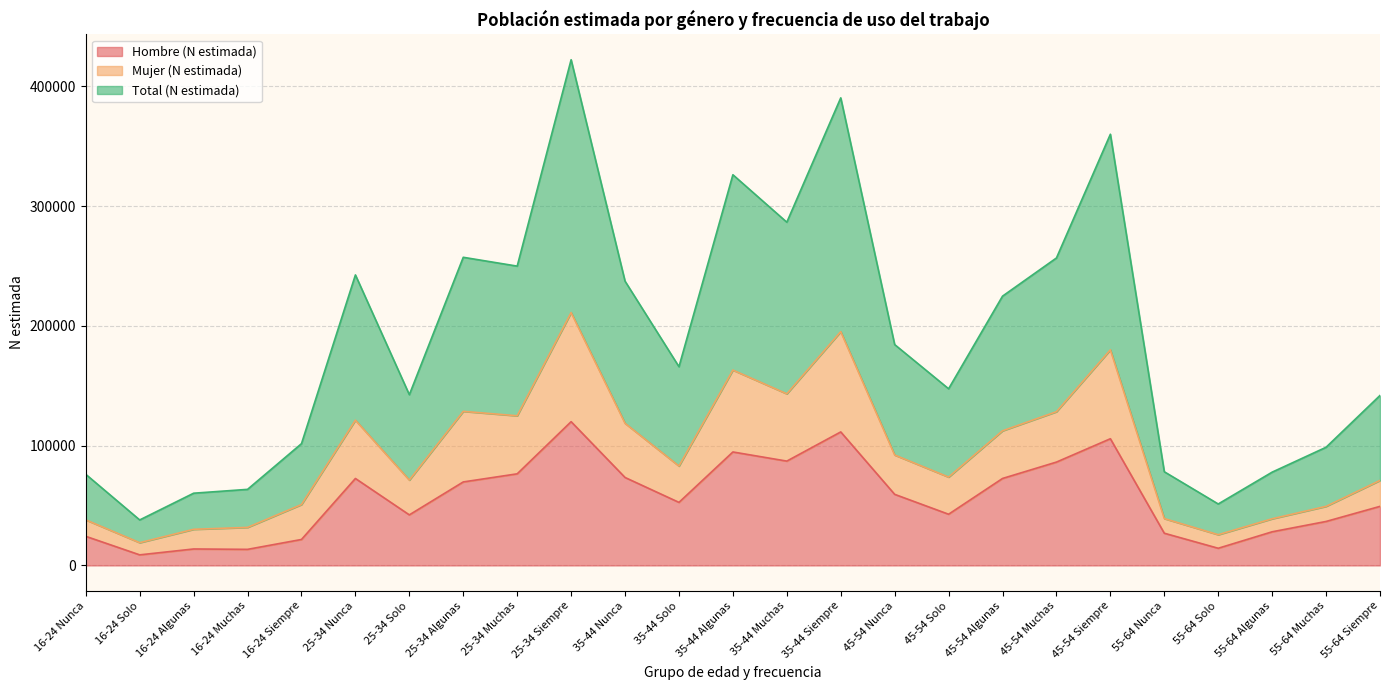

What is the value of the Total (N estimada) point at the 17th from the left?

147459